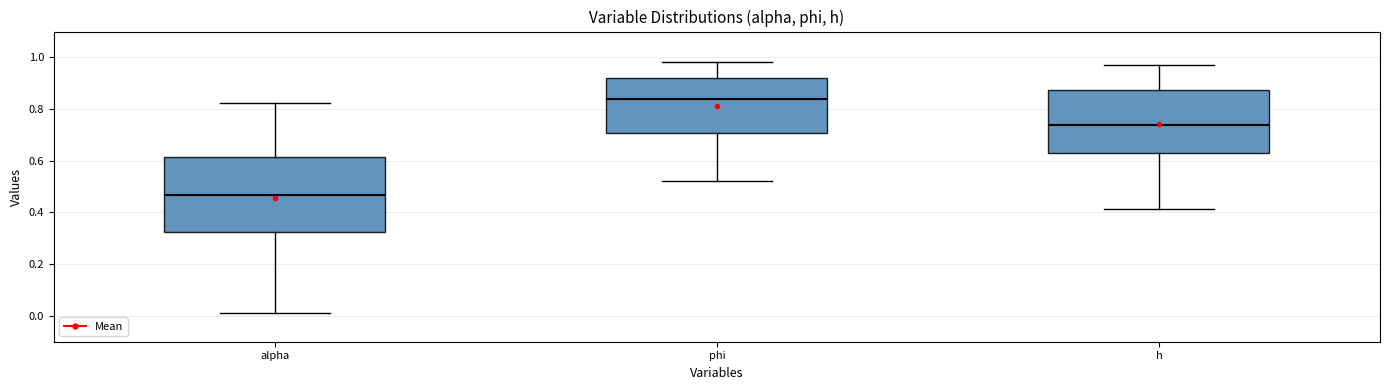

Where does the lower whisker of the box for phi end on the y-axis? The values are not printed on the chart, so give them approximately, as read against the axis.

0.52